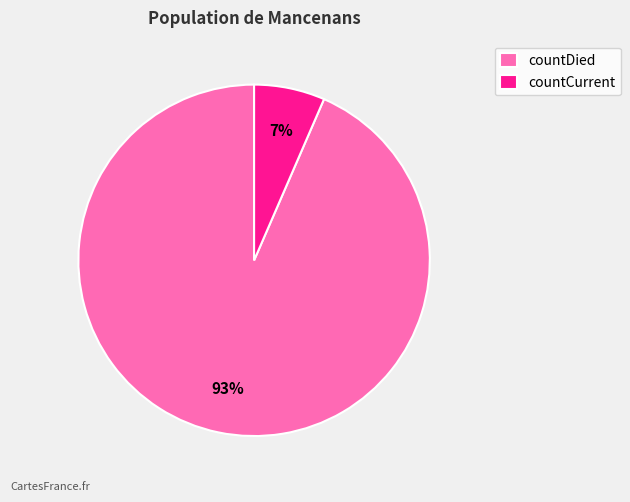

What is the smallest slice in the pie chart?

countCurrent